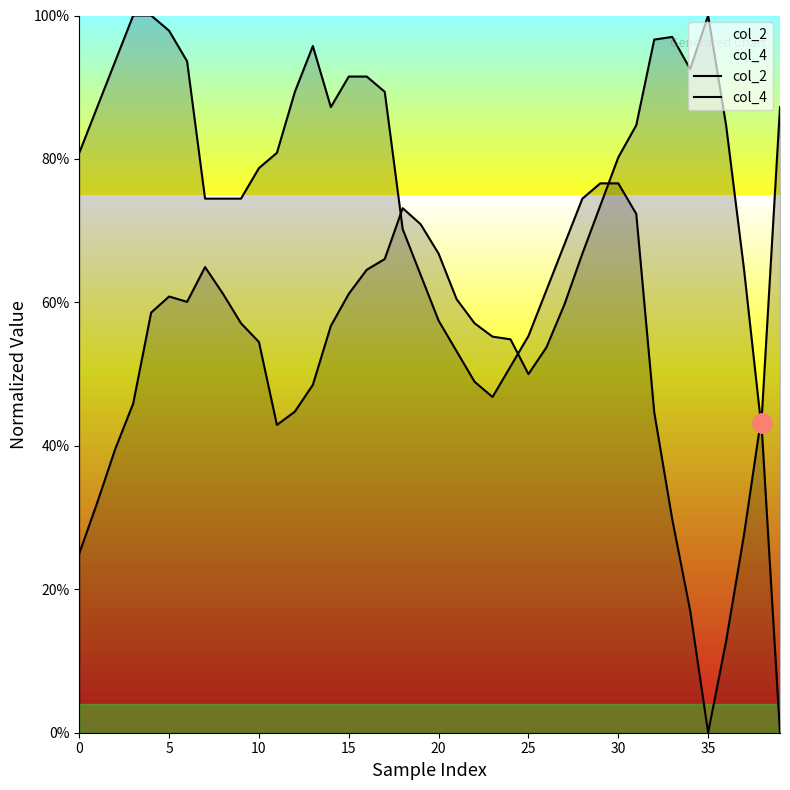

True or false: col_4 has a value of 0.2 at 10.

False